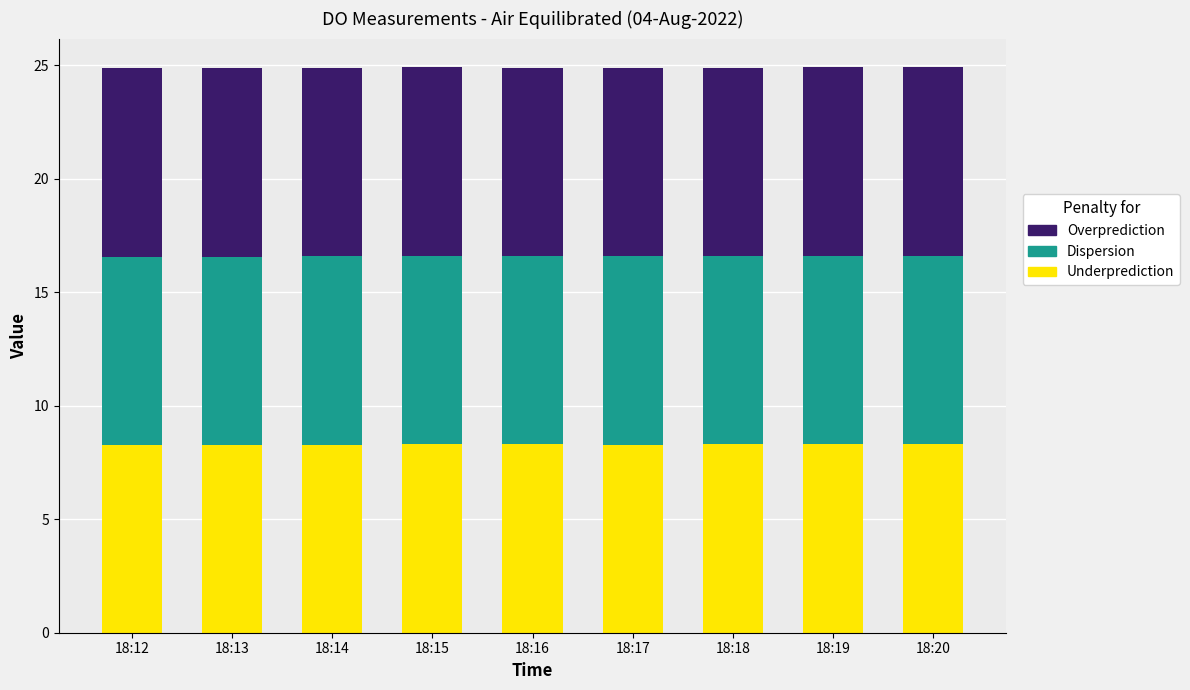

Count the Underprediction values in the range 8 to 9.

9